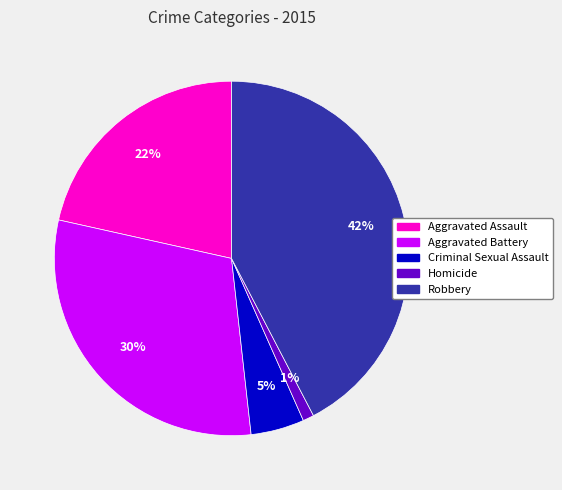

Which category has the biggest portion of the pie?

Robbery